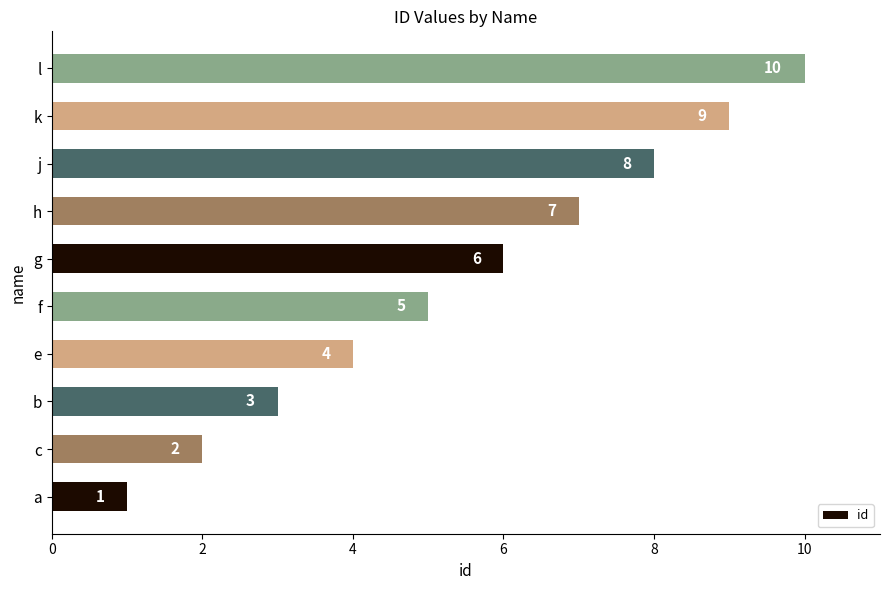

The chart shows a value of 1 at a. True or false?

True